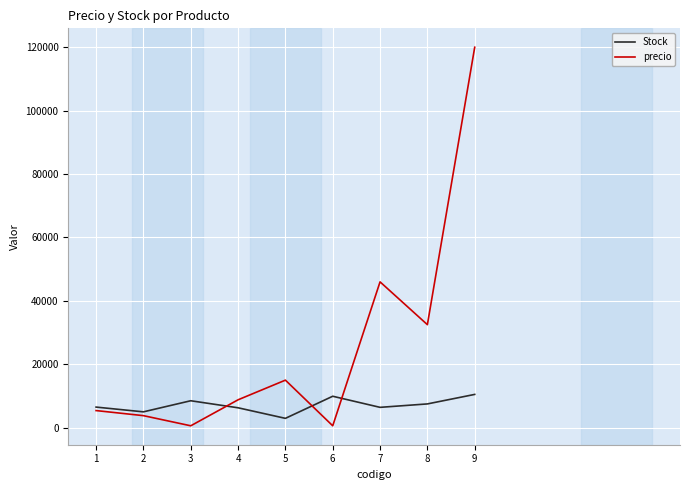

What is the greatest value displayed?

120000.0